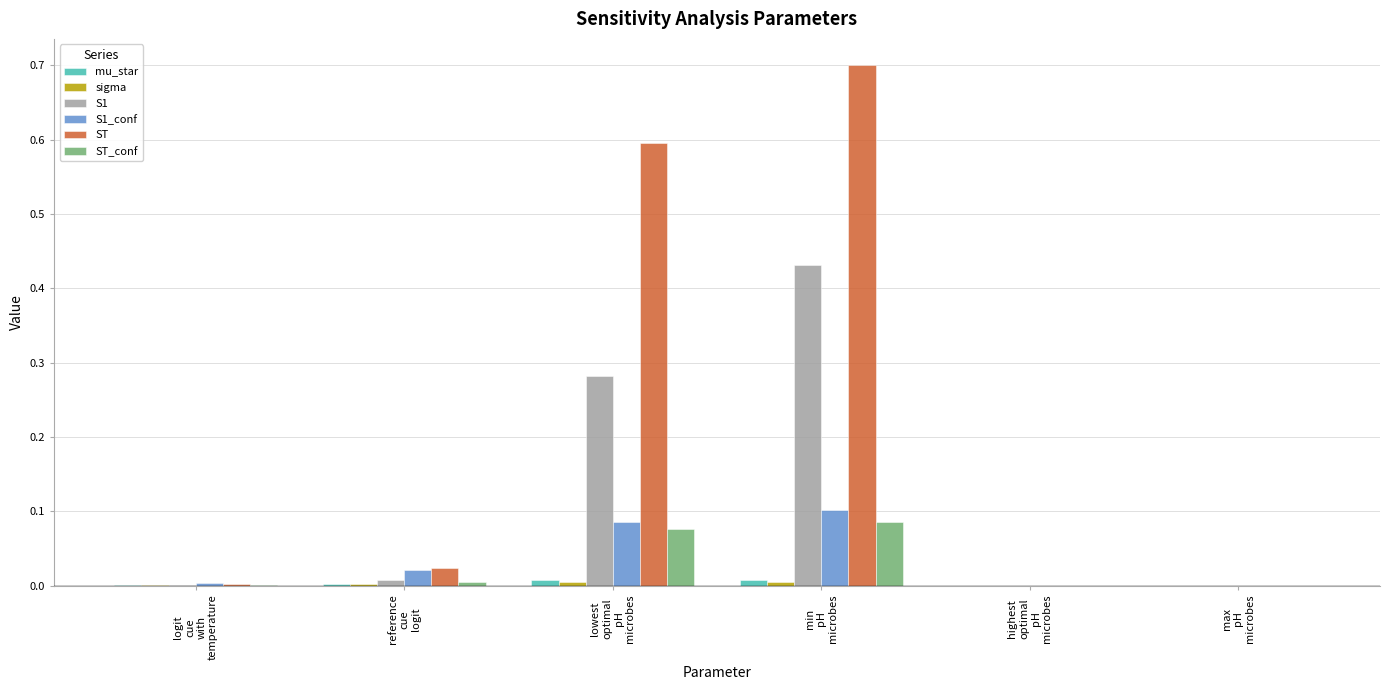

What is the greatest value displayed?

0.7